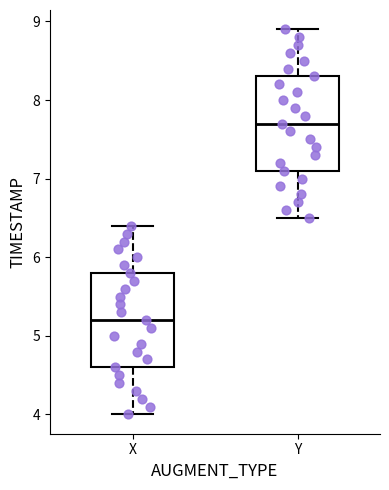

Which box has the highest median line?

Y